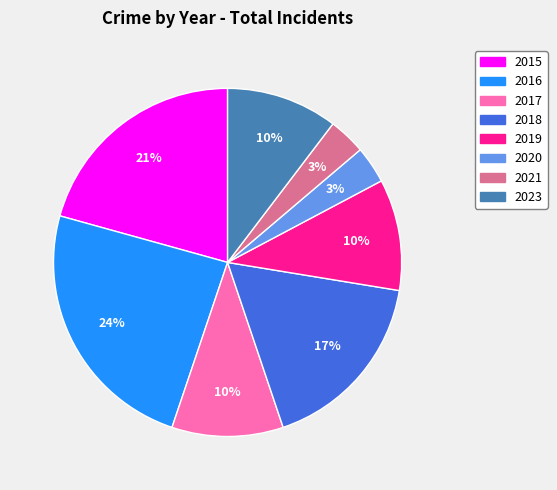

Which category has the biggest portion of the pie?

2016